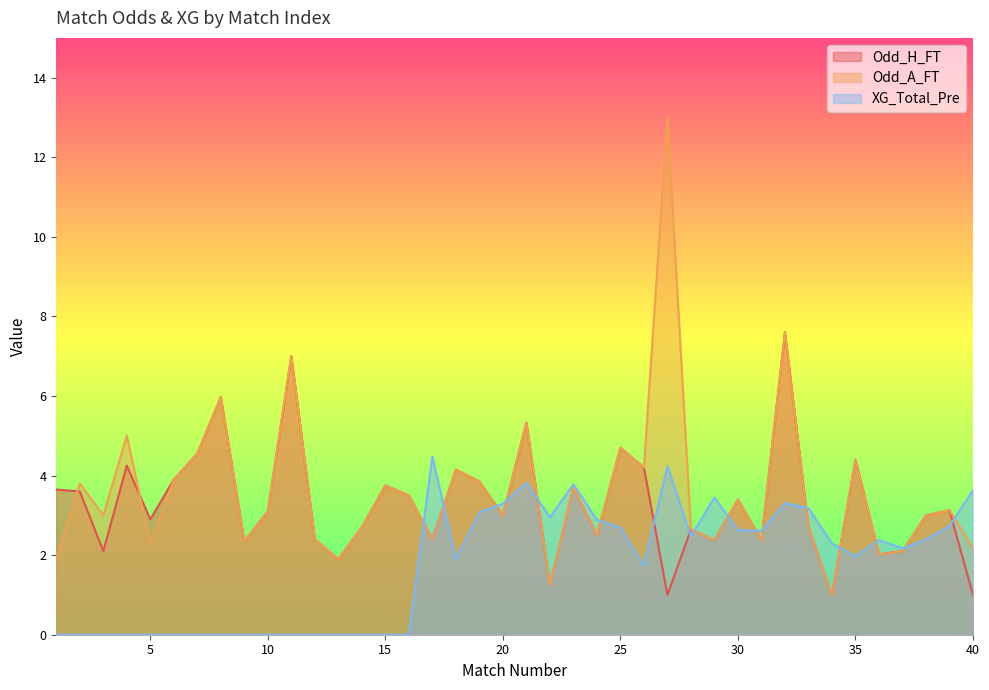

What is the sum of all Odd_A_FT values?

144.1